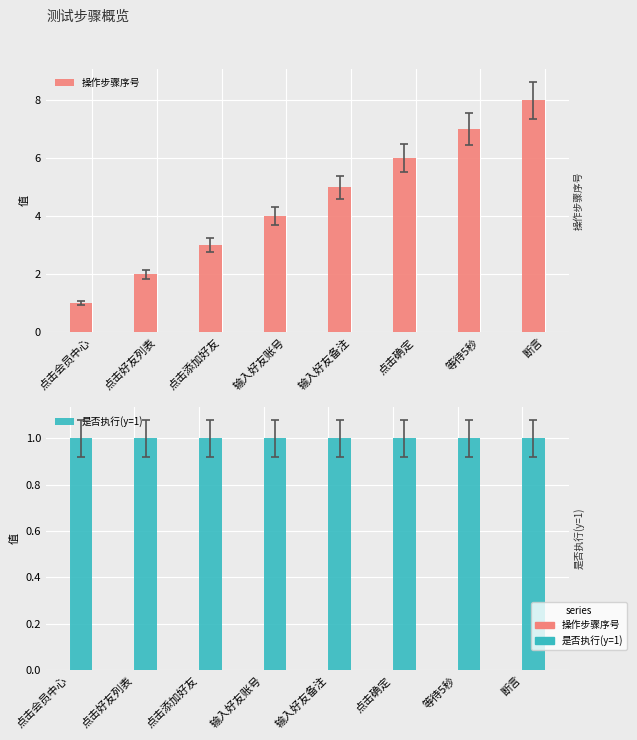

True or false: 是否执行(y=1) has a value of 0 at 断言.

False